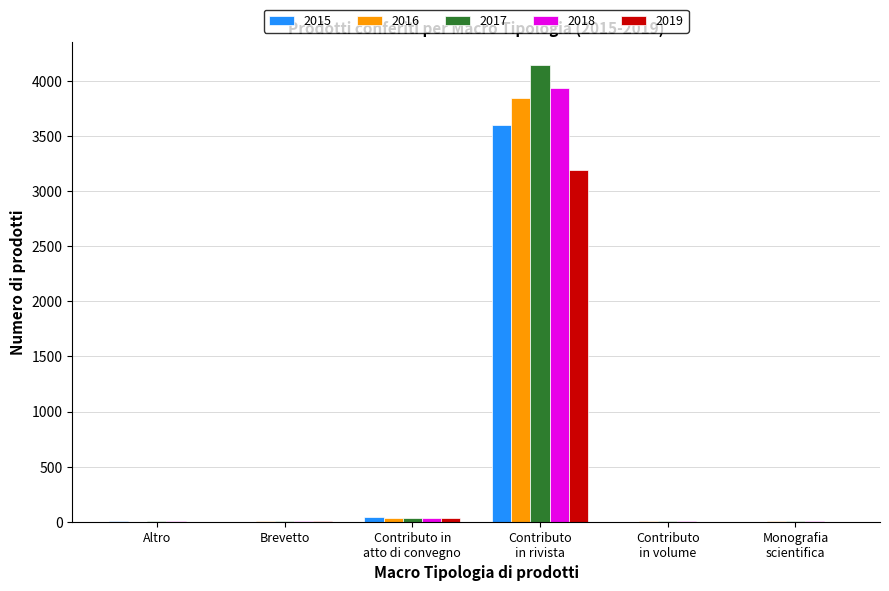

What is the maximum value for 2019?

3188